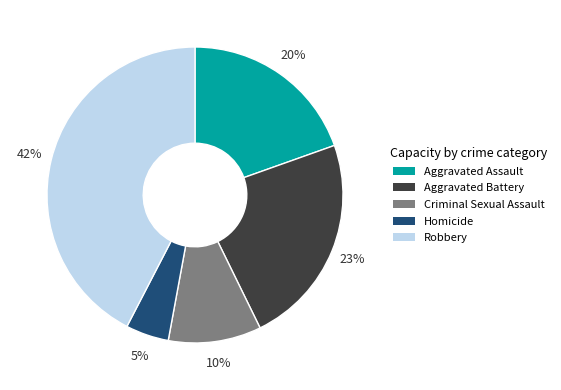

Does Aggravated Assault represent more than half of the total?

No